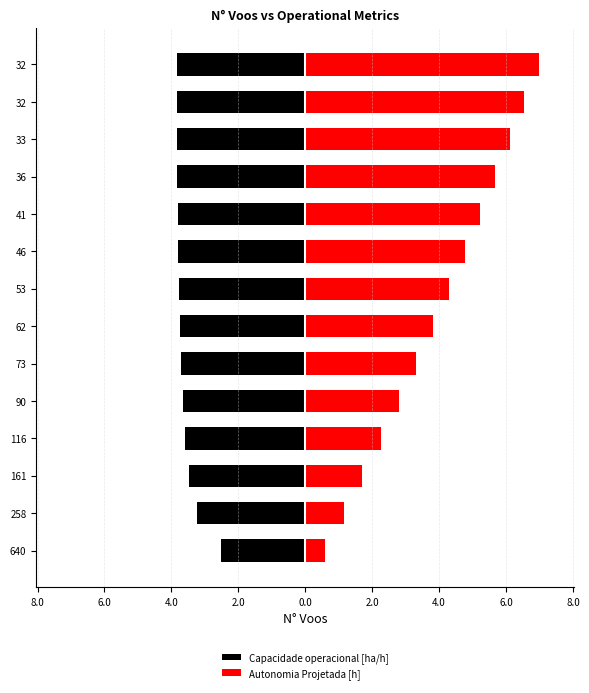

Reading left to right, transcribe all the data shown in this chart.

Capacidade operacional [ha/h]: -2.5	-3.2	-3.5	-3.6	-3.7	-3.7	-3.7	-3.8	-3.8	-3.8	-3.8	-3.8	-3.8	-3.8
Autonomia Projetada [h]: 0.6	1.2	1.7	2.2	2.8	3.3	3.8	4.3	4.8	5.2	5.7	6.1	6.5	7.0